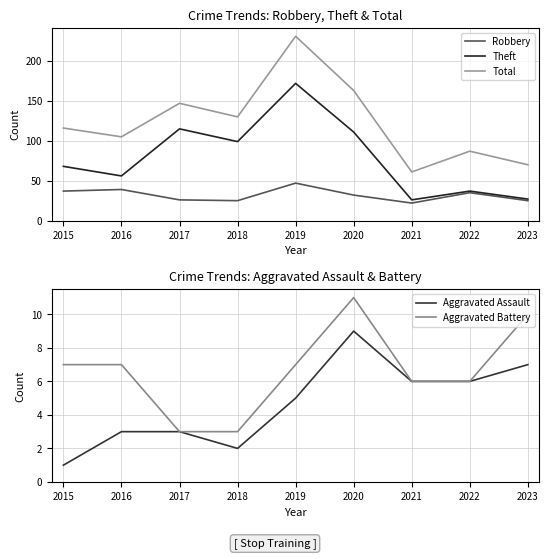

What is the spread (max minus min) of values at 2016?

102